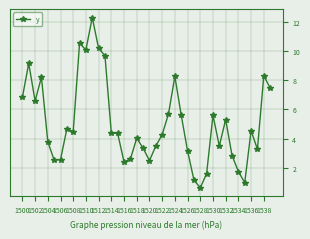

What is the greatest value displayed?

12.3